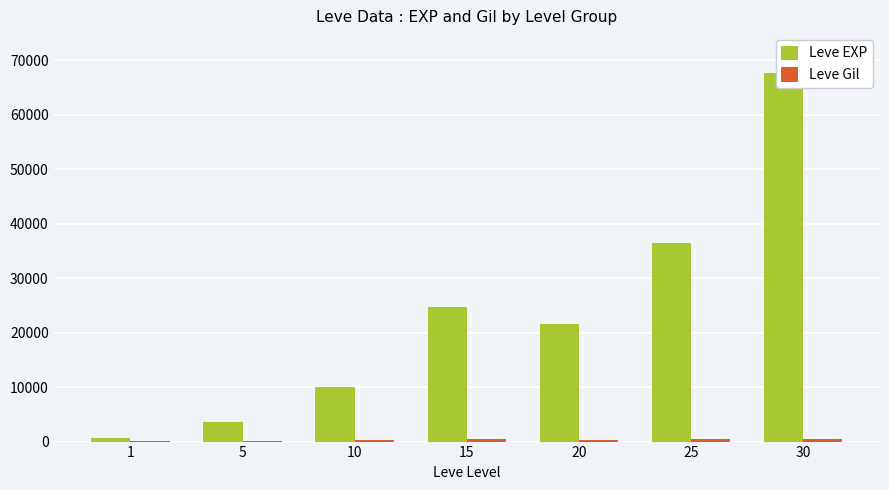

The Leve EXP series shows 36390 at 25. True or false?

True